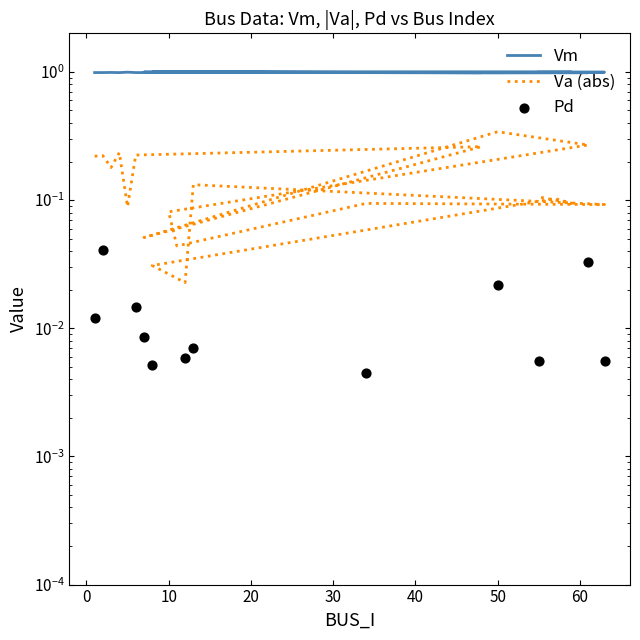

Which series contains the highest Y value?

Vm